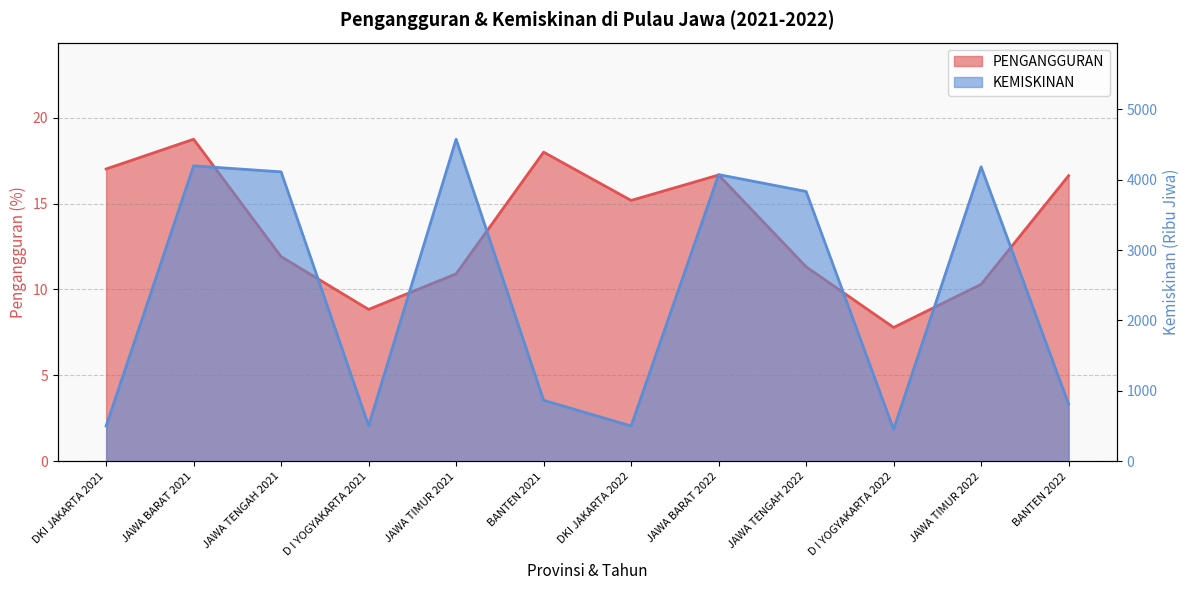

What position from the left is JAWA BARAT 2022?

8